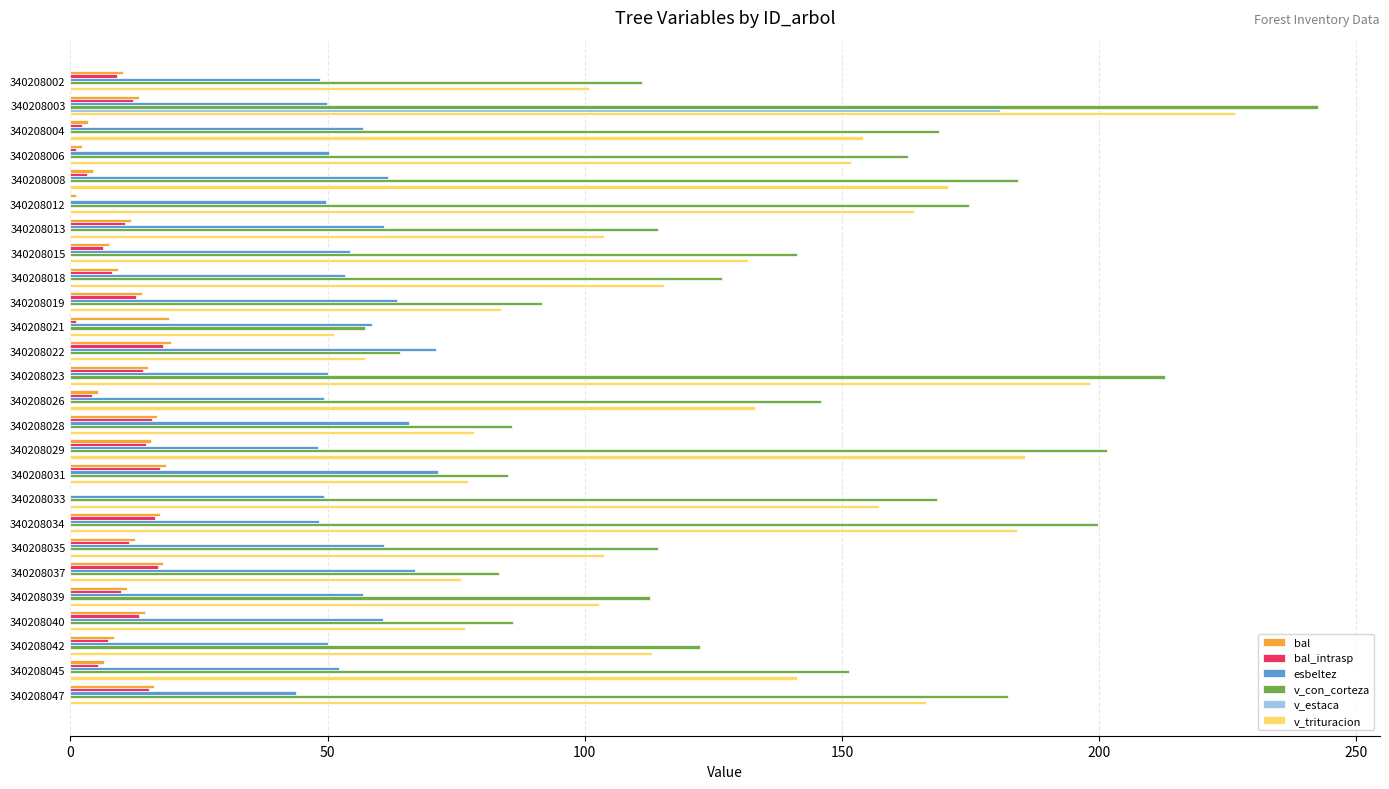

Read the bal_intrasp value at 340208029.

14.6